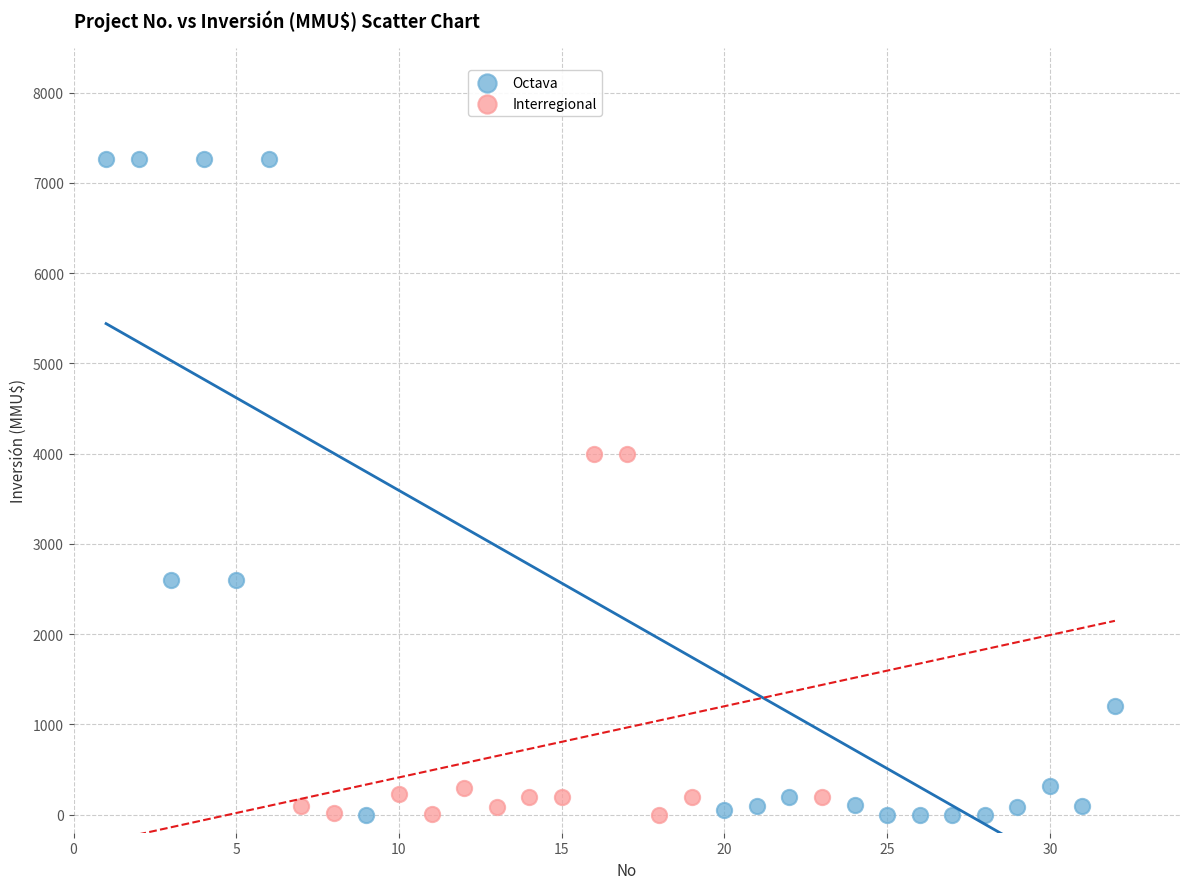

Which series contains the highest Y value?

Octava